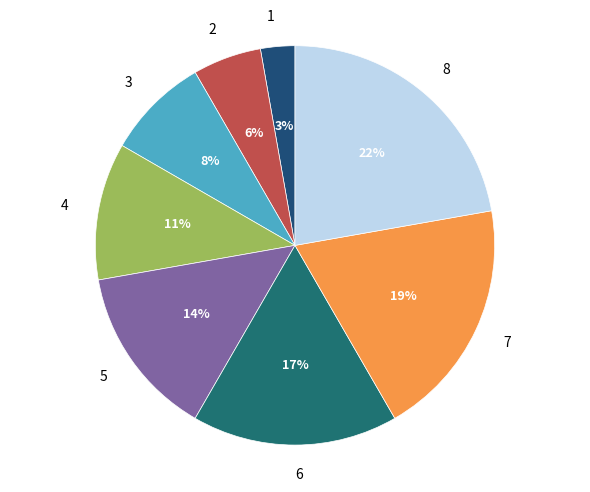

To the nearest percent, what is the average slice percentage?

12%